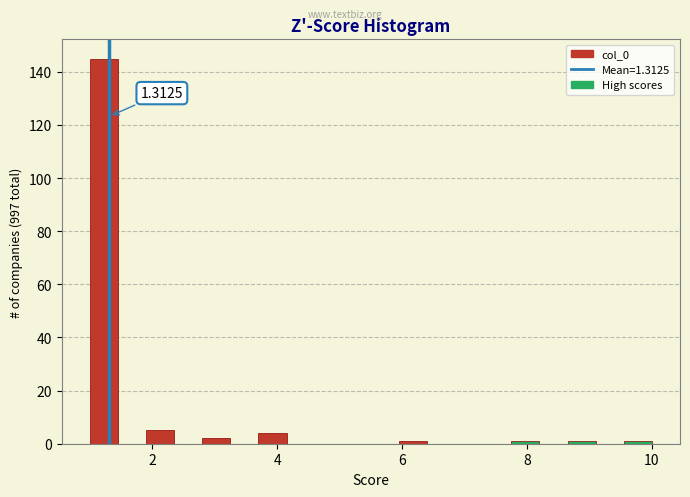

Read against the x-axis, roughly where is the centre of the tallest bar?

1.2